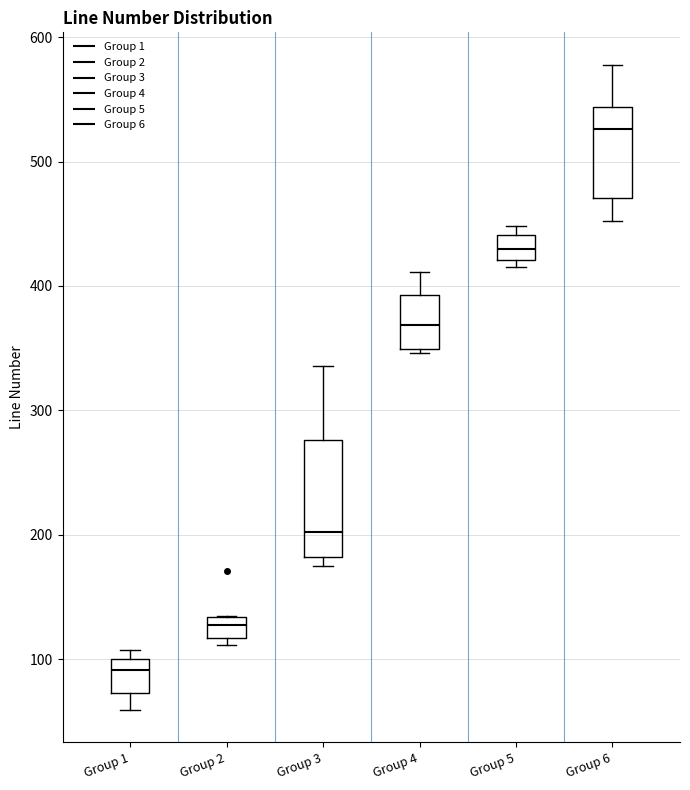

Reading left to right, transcribe this box plot: for each box, give where its median line is, the range the box spans, and where its two whiskers end, as read against the y-axis. The values are not printed on the chart, so give them approximately, as read against the axis.

Group 1: median 90, box 70 to 100, whiskers 60 to 110
Group 2: median 130 (inside the box), box 120 to 130, whiskers 110 to 140
Group 3: median 200, box 180 to 280, whiskers 180 (just below the box's lower edge) to 340
Group 4: median 370, box 350 to 390, whiskers 350 (just below the box's lower edge) to 410
Group 5: median 430, box 420 to 440, whiskers 420 (just below the box's lower edge) to 450
Group 6: median 530, box 470 to 540, whiskers 450 to 580